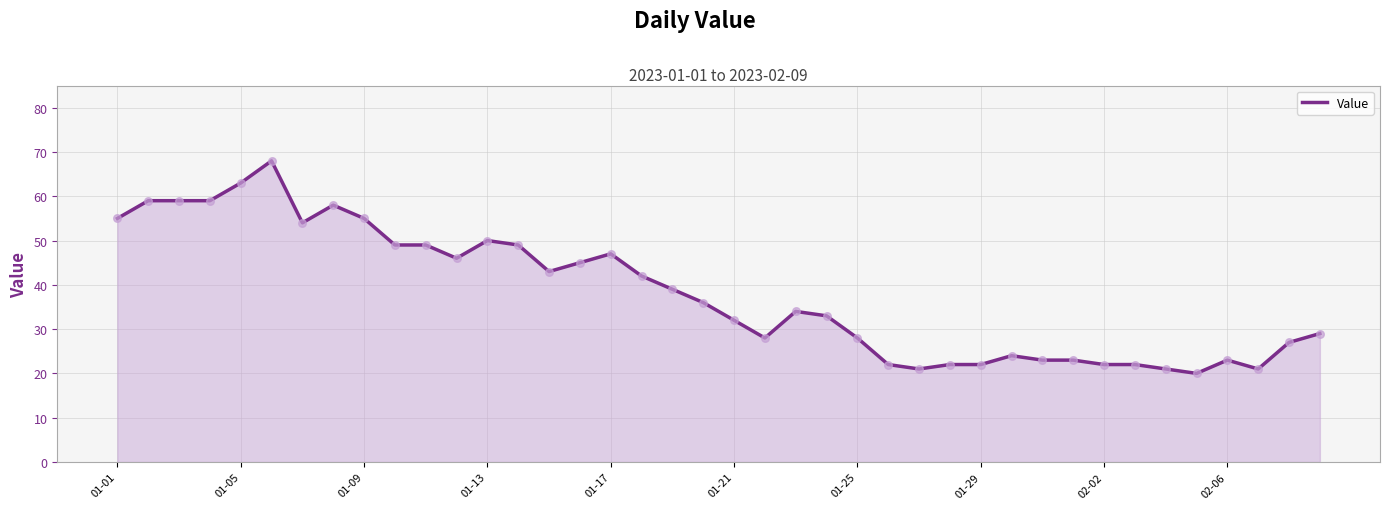

What is the maximum value shown in the chart?

68